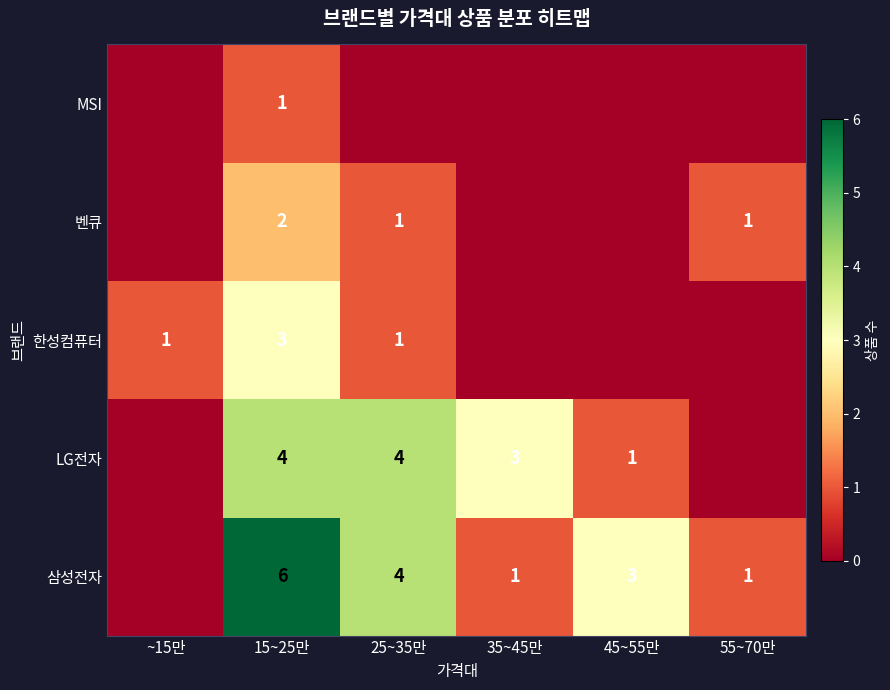

How many data points does each series have?

6